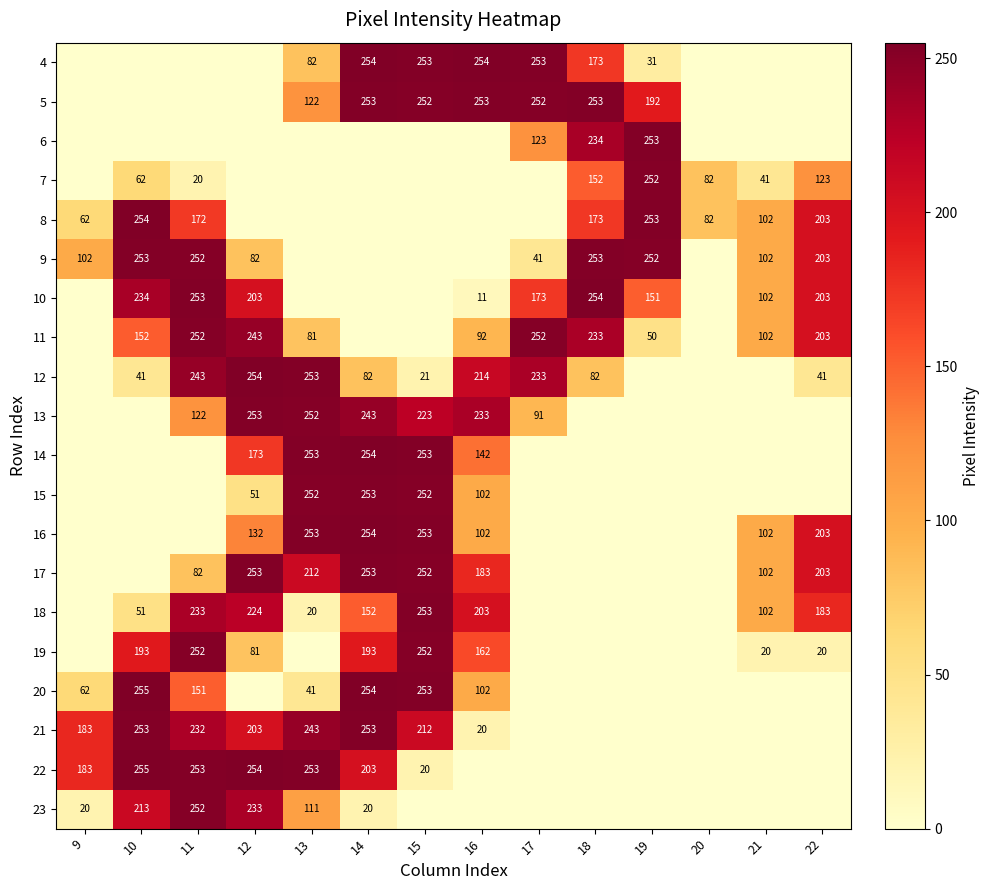

What is the sum of the 23 values at 14 and 10?

233